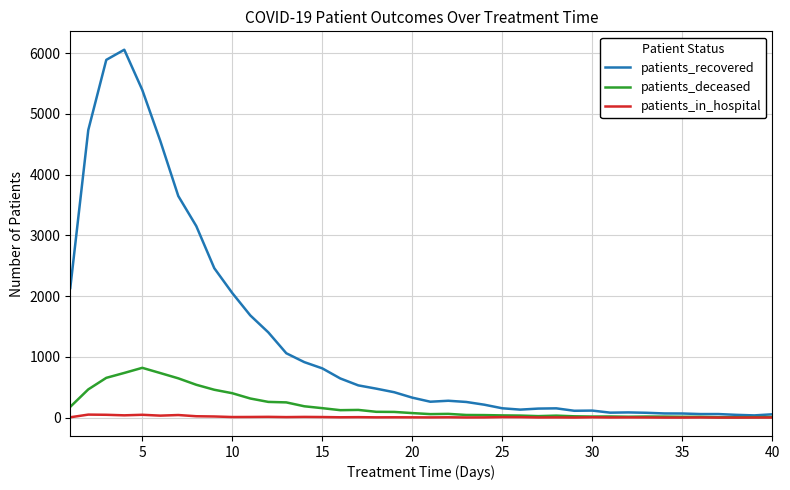

Which series has the largest total across all categories?

patients_recovered